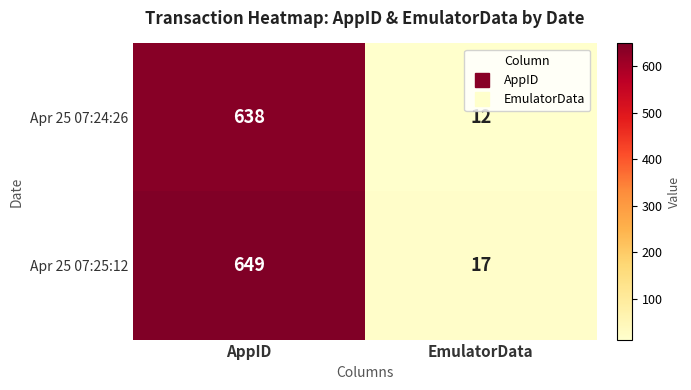

What is the average value of the Apr 25 07:24:26 series?

325